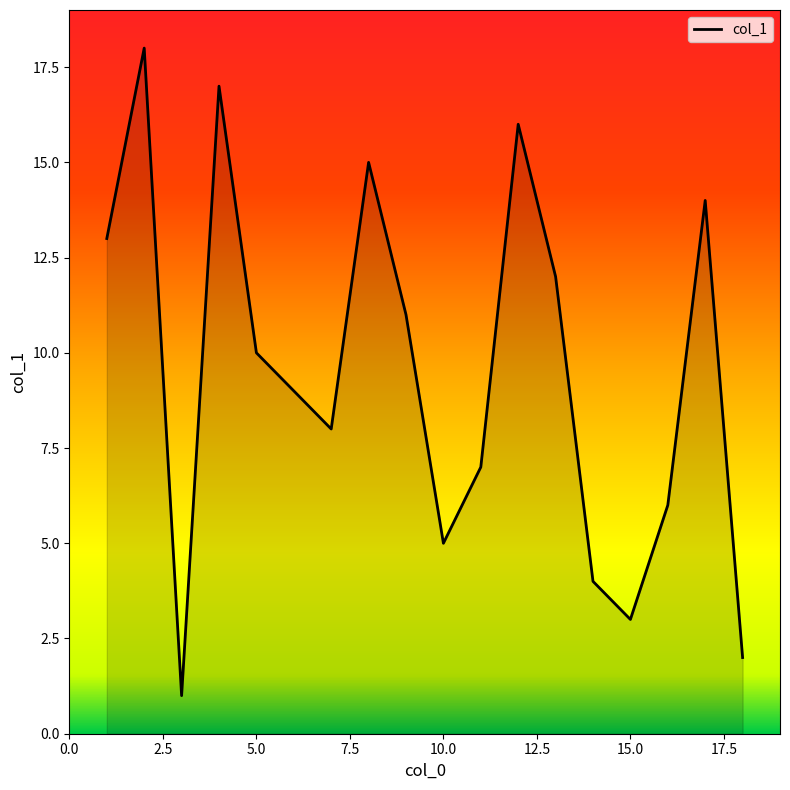

What is the average value?

10